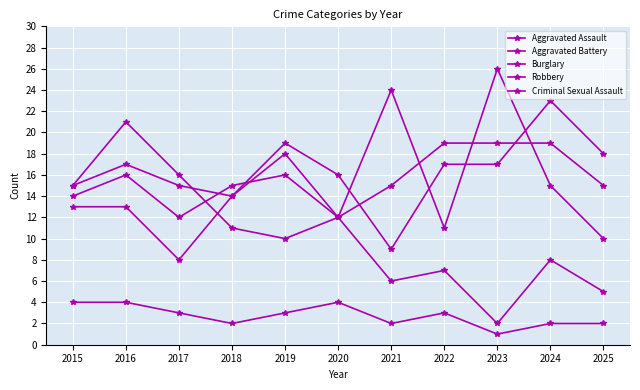

Count the number of categories in the chart.

11